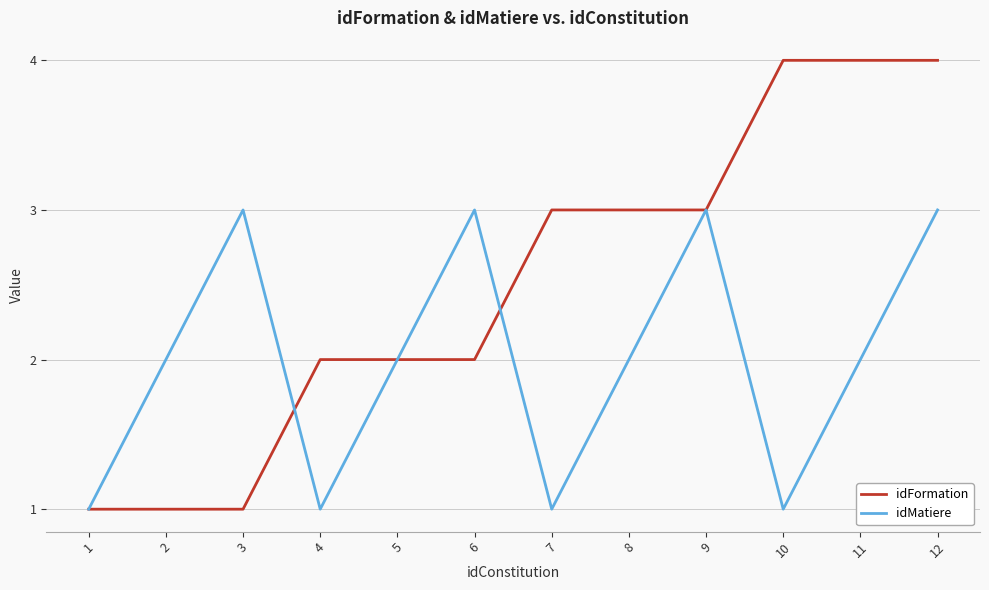

What is the difference between the maximum and minimum values in the idMatiere series?

2